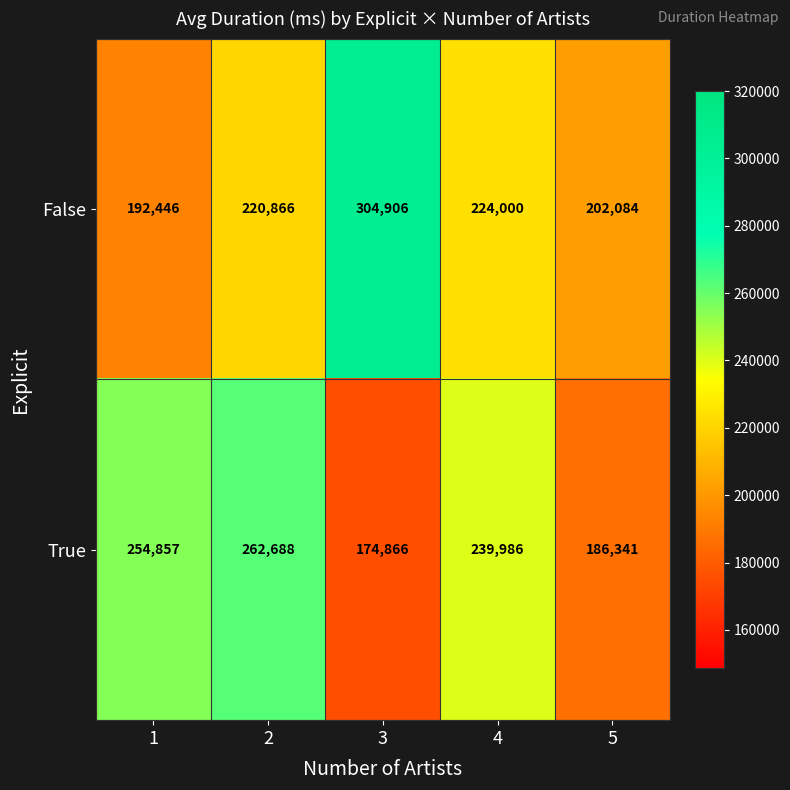

What is the difference between the maximum and minimum values in the True series?

87822